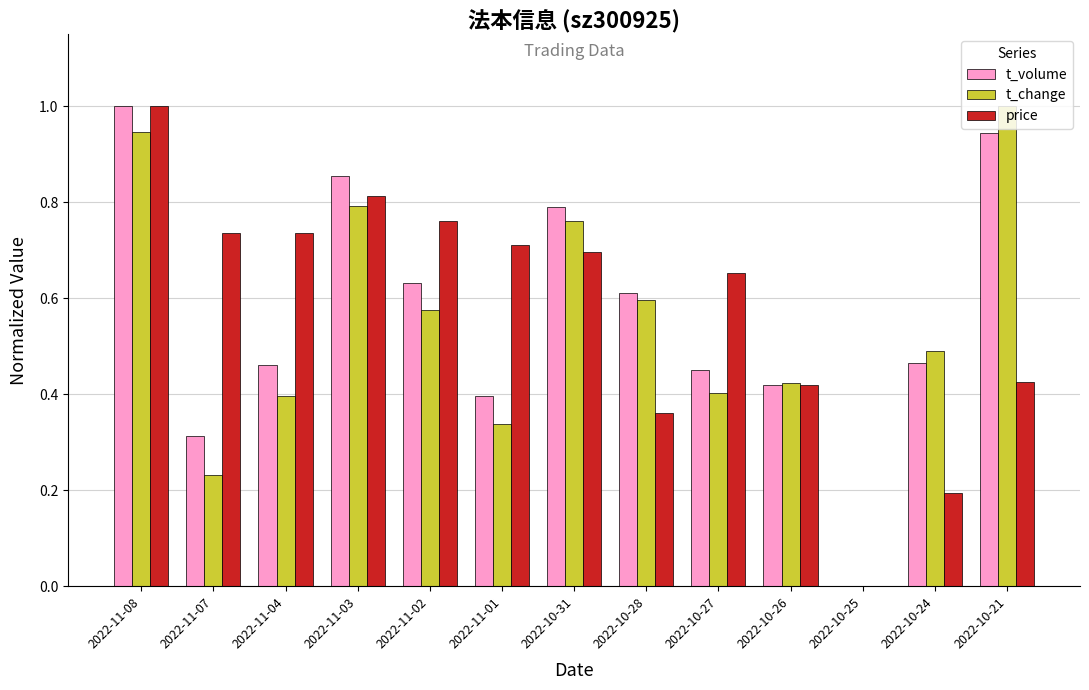

Between 2022-10-28 and 2022-10-26, which series saw the biggest shift?

t_volume